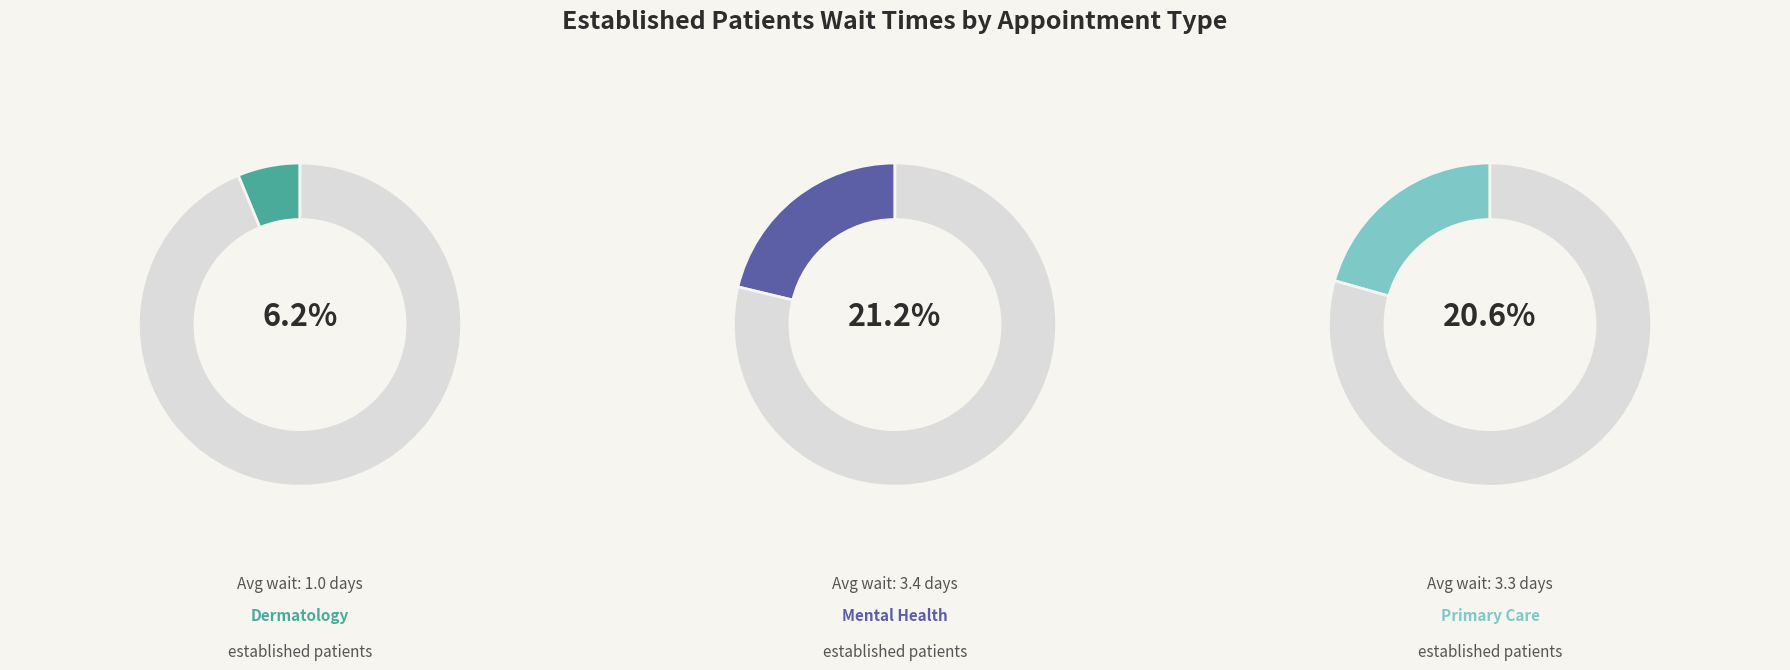

The SUBSTANCE USE DISORDER INDIVIDUAL slice represents 33% of the pie. True or false?

False